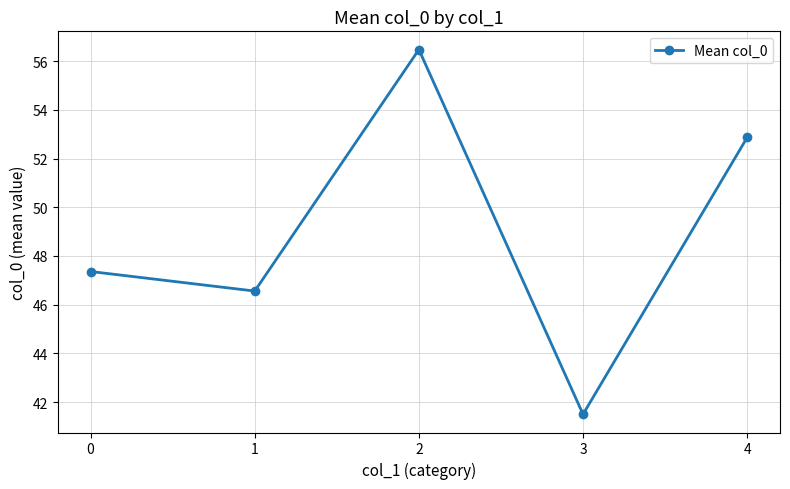

The chart shows a value of 47.4 at 0. True or false?

True